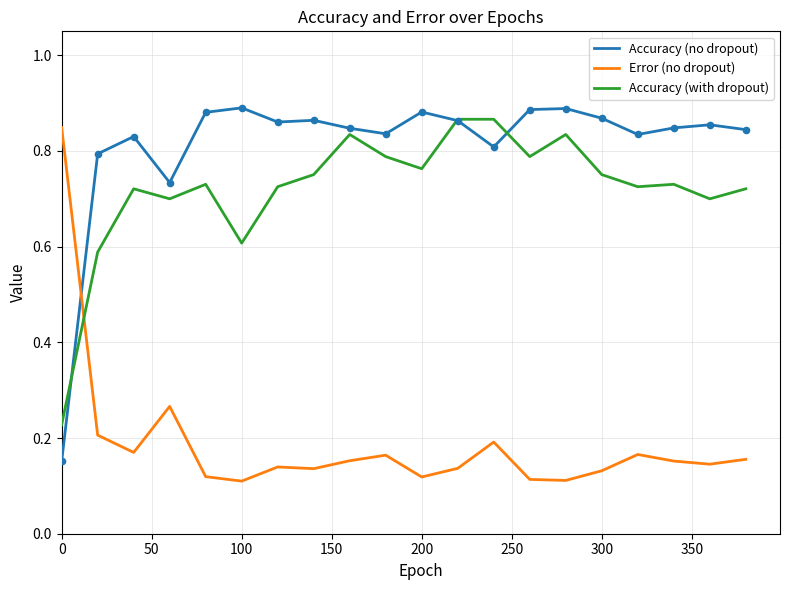

Which series has the largest total across all categories?

Accuracy (no dropout)